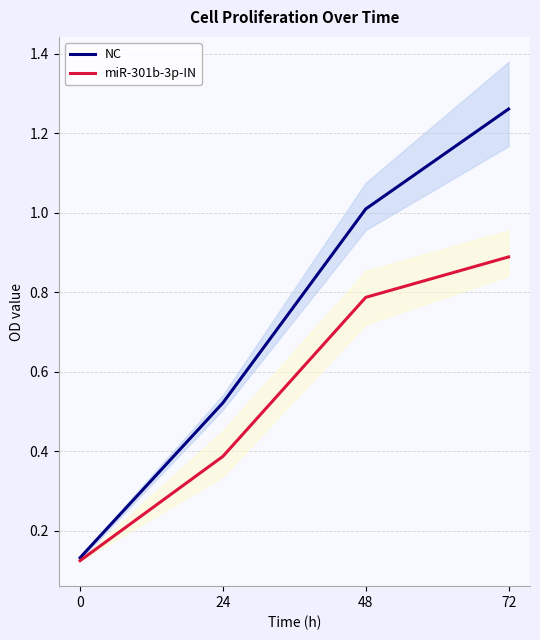

Reading left to right, list all the values displayed in this chart.

NC: 0=0.1	24=0.5	48=1.0	72=1.3
miR-301b-3p-IN: 0=0.1	24=0.4	48=0.8	72=0.9